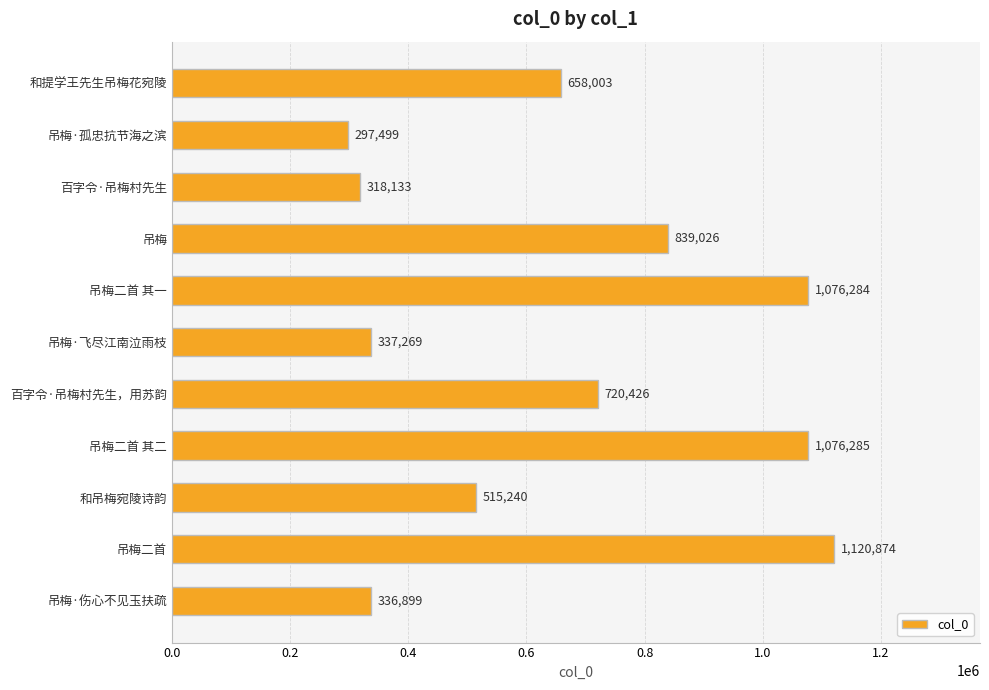

How many values are below 658003?

5